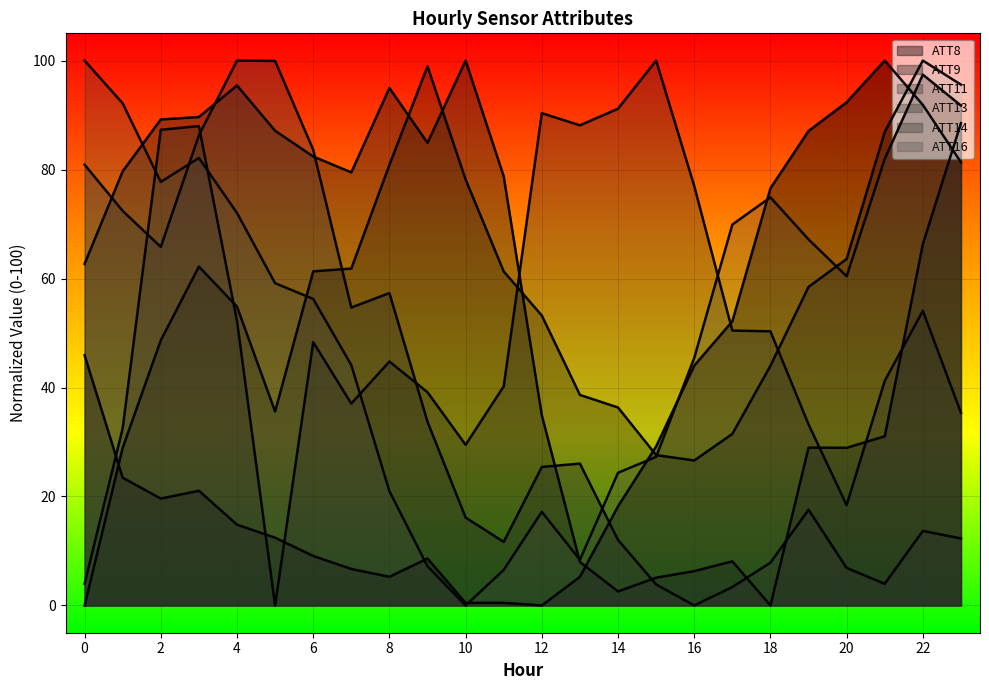

At how many categories does at least one series exceed 70?

23